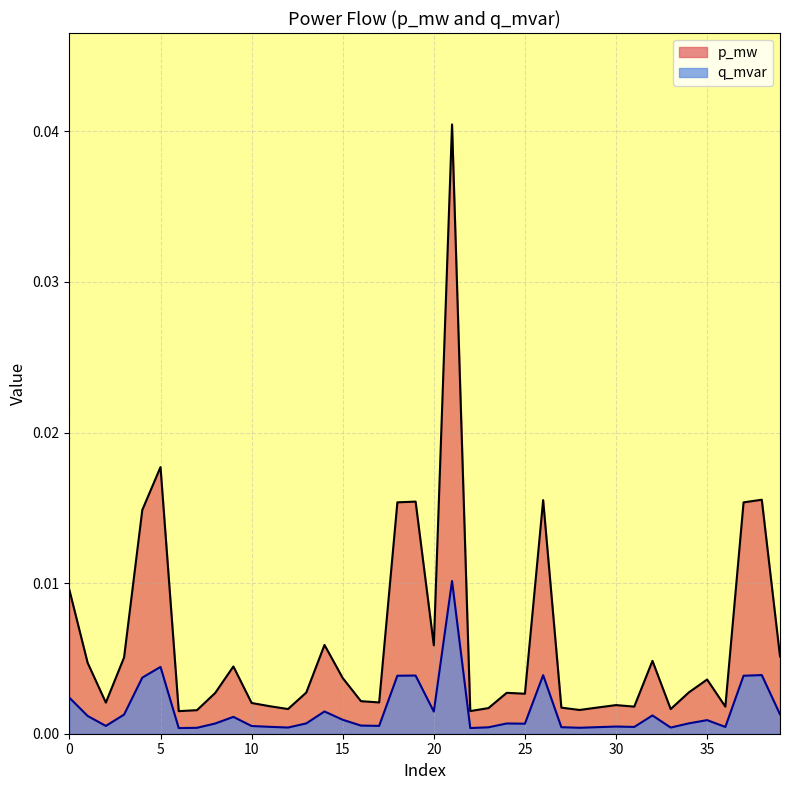

List the labels in order of q_mvar value, largest first.

21, 5, 38, 26, 19, 18, 37, 4, 0, 14, 20, 39, 3, 32, 1, 9, 15, 35, 34, 13, 24, 8, 25, 16, 17, 2, 10, 30, 11, 31, 36, 29, 27, 23, 12, 33, 28, 7, 22, 6